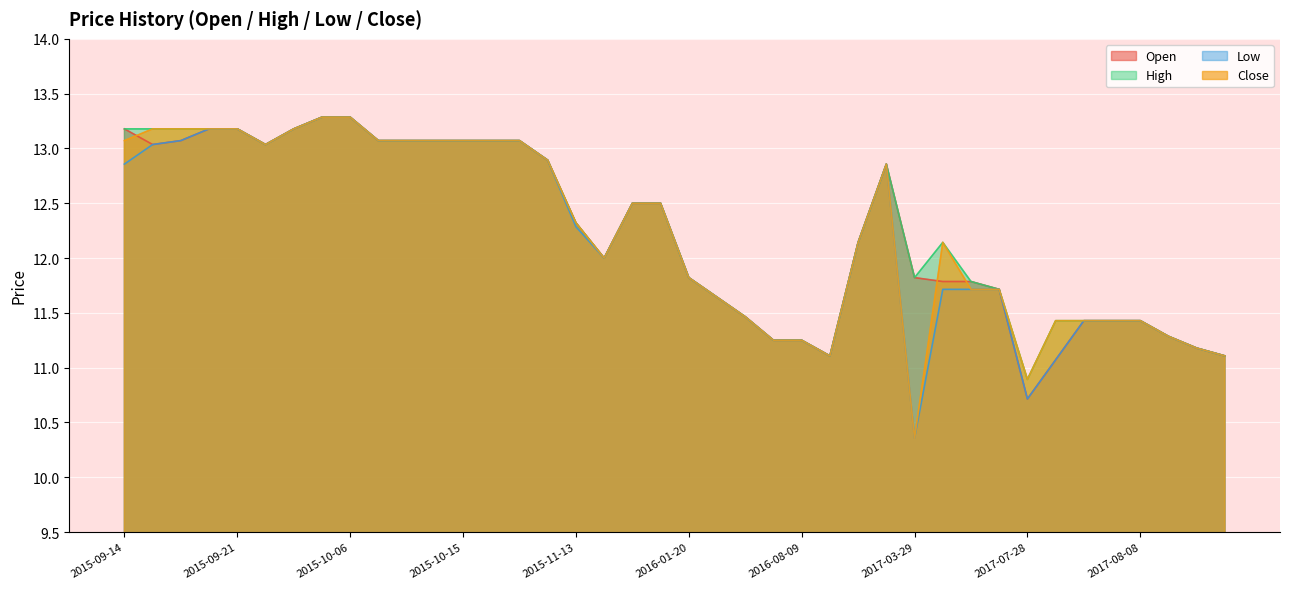

What position from the right is 2016-09-20?

14